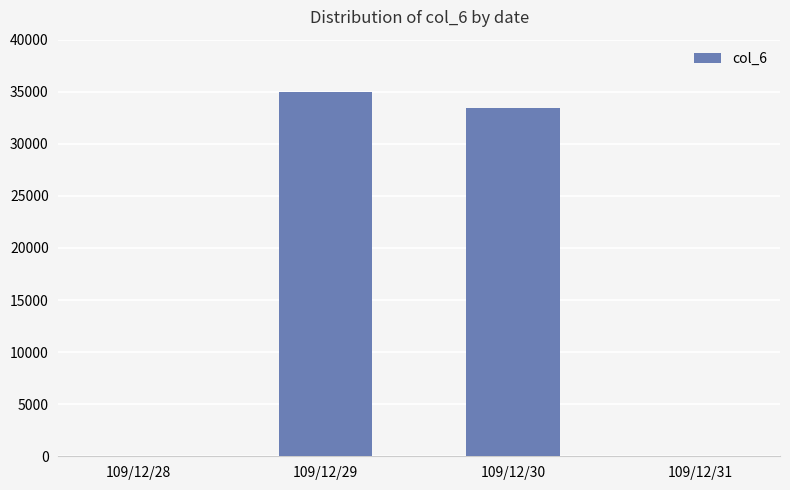

How many distinct data groups are displayed?

1